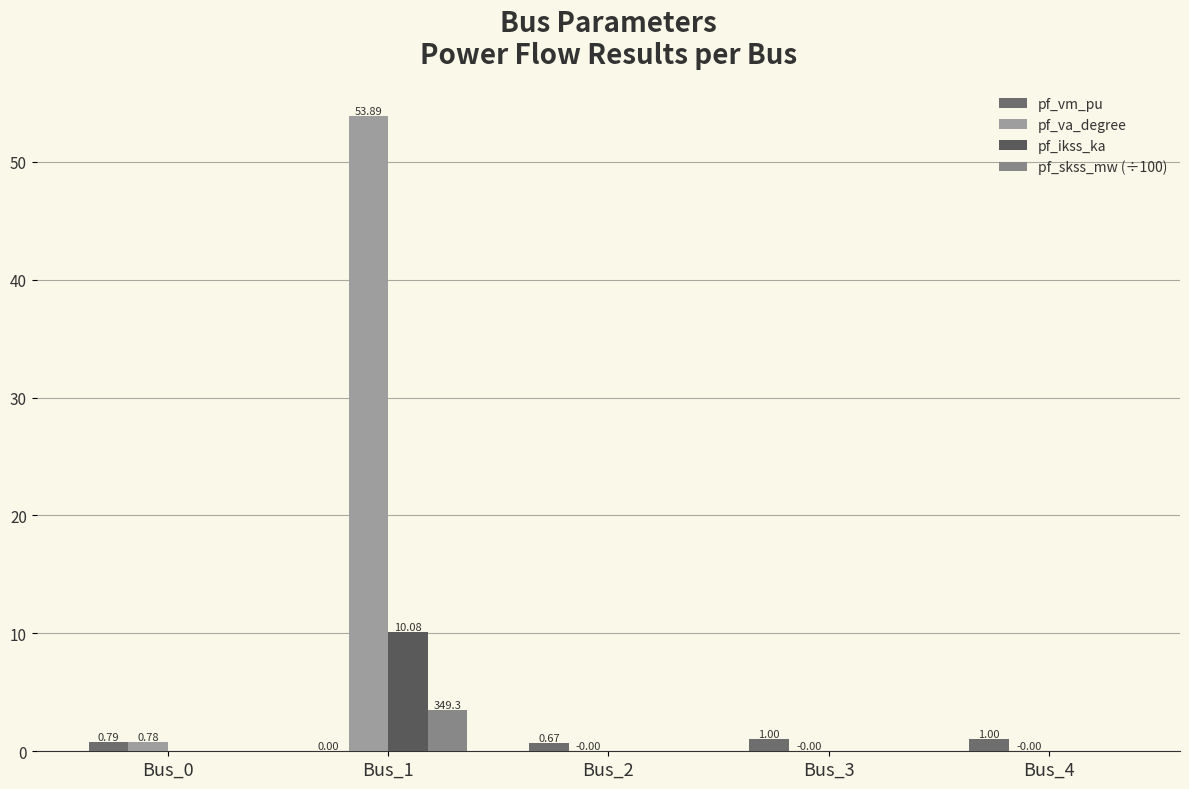

How many distinct data groups are displayed?

4